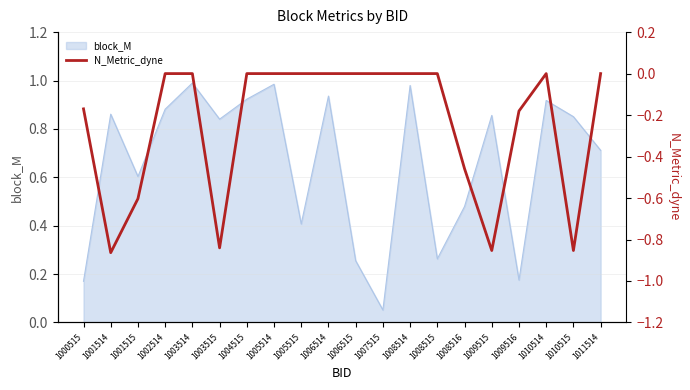

Rank the categories by value from lowest to highest.

1001514, 1009515, 1010515, 1003515, 1001515, 1008516, 1009516, 1000515, 1002514, 1003514, 1004515, 1005514, 1005515, 1006514, 1006515, 1007515, 1008514, 1008515, 1010514, 1011514